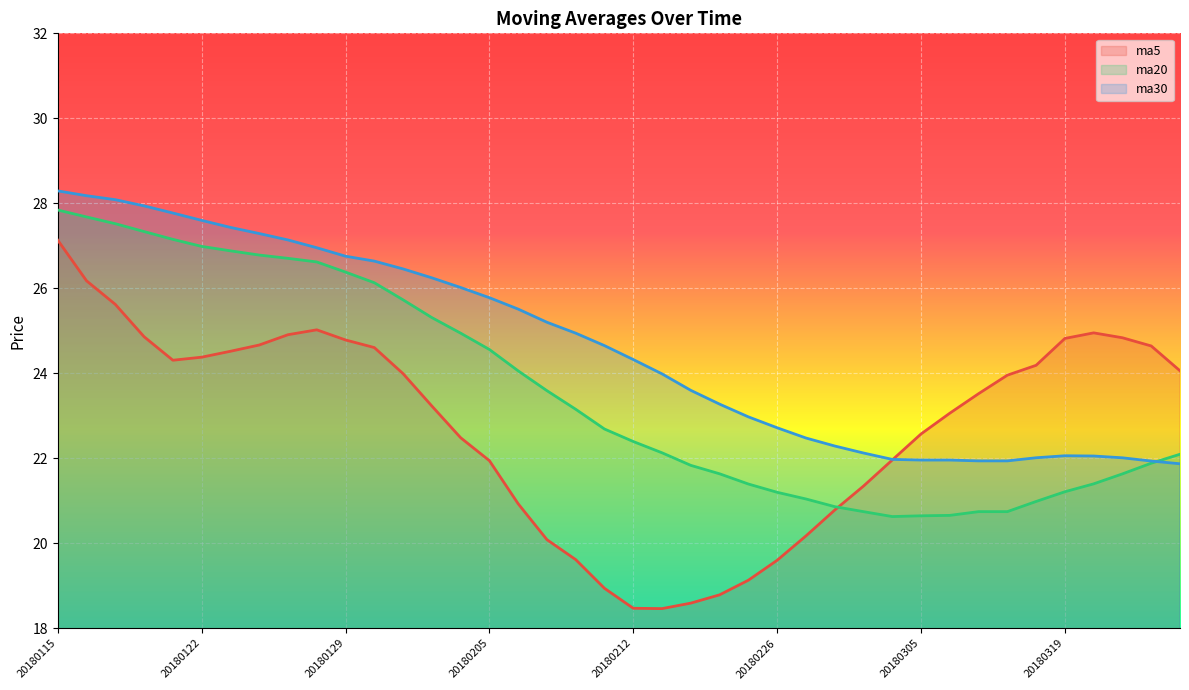

Where do ma20 and ma5 first cross each other?

20180228 and 20180301